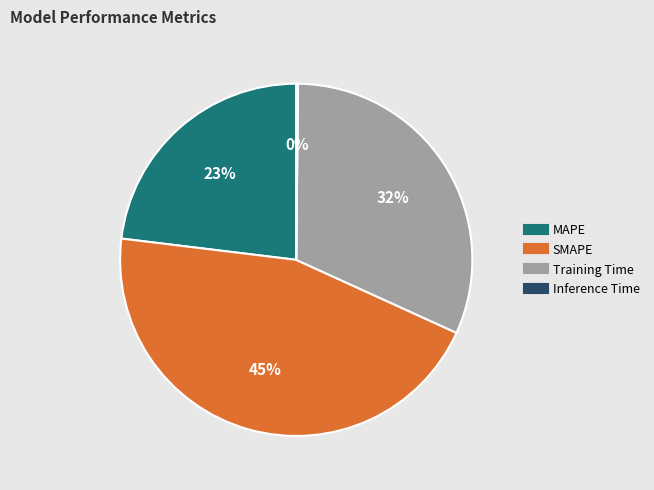

To the nearest percent, what is the combined percentage of MAPE and Training Time?

55%